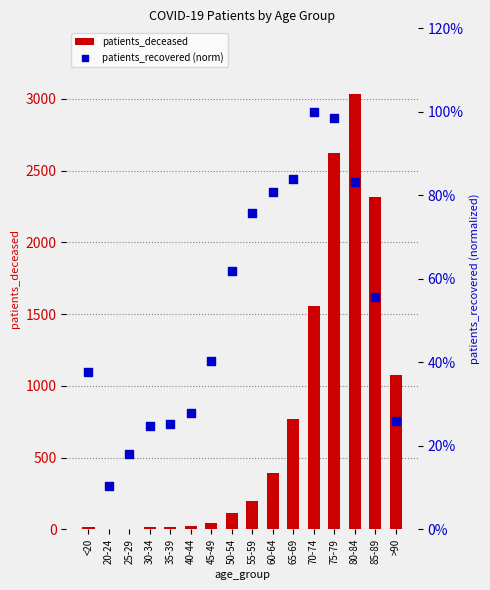

What is the total value across all series at <20?

15.4